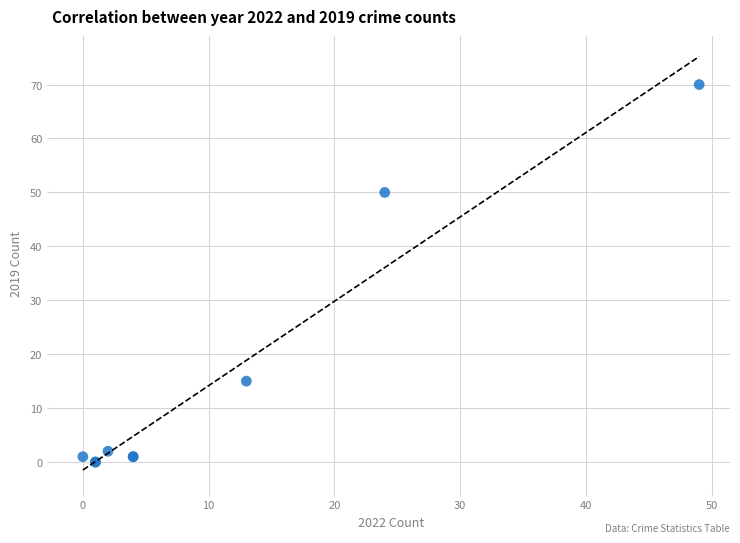

What Y value in the scatter plot is closest to 35?

50